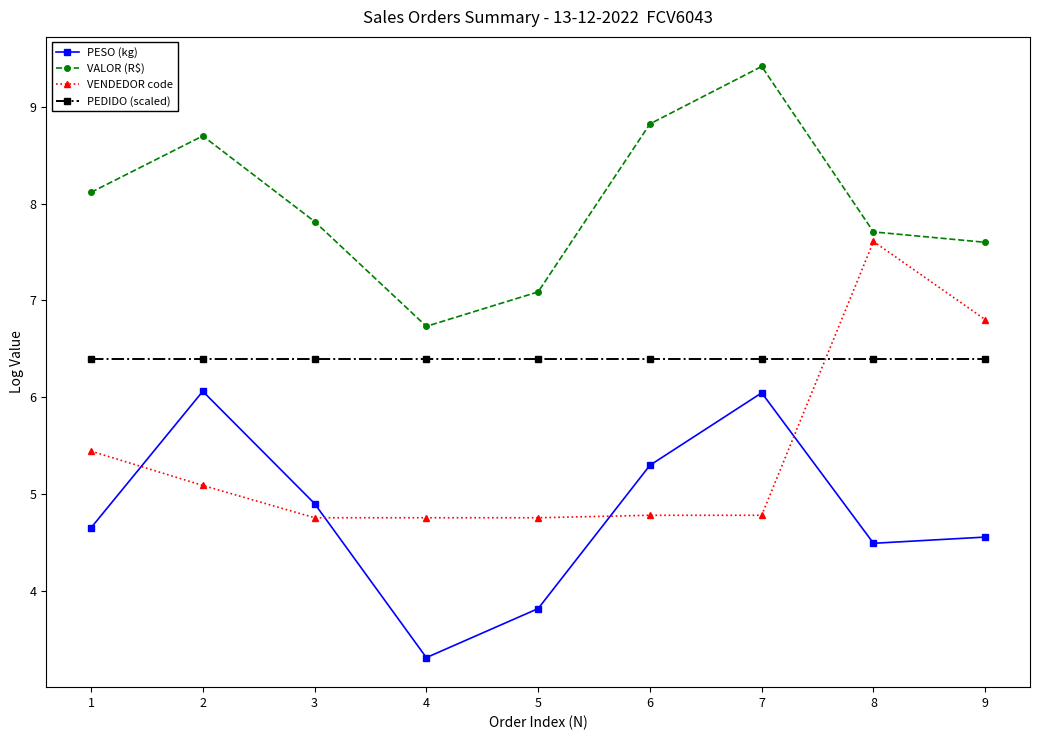

What are all the series names shown in the legend?

PESO (kg), VALOR (R$), VENDEDOR code, PEDIDO (scaled)